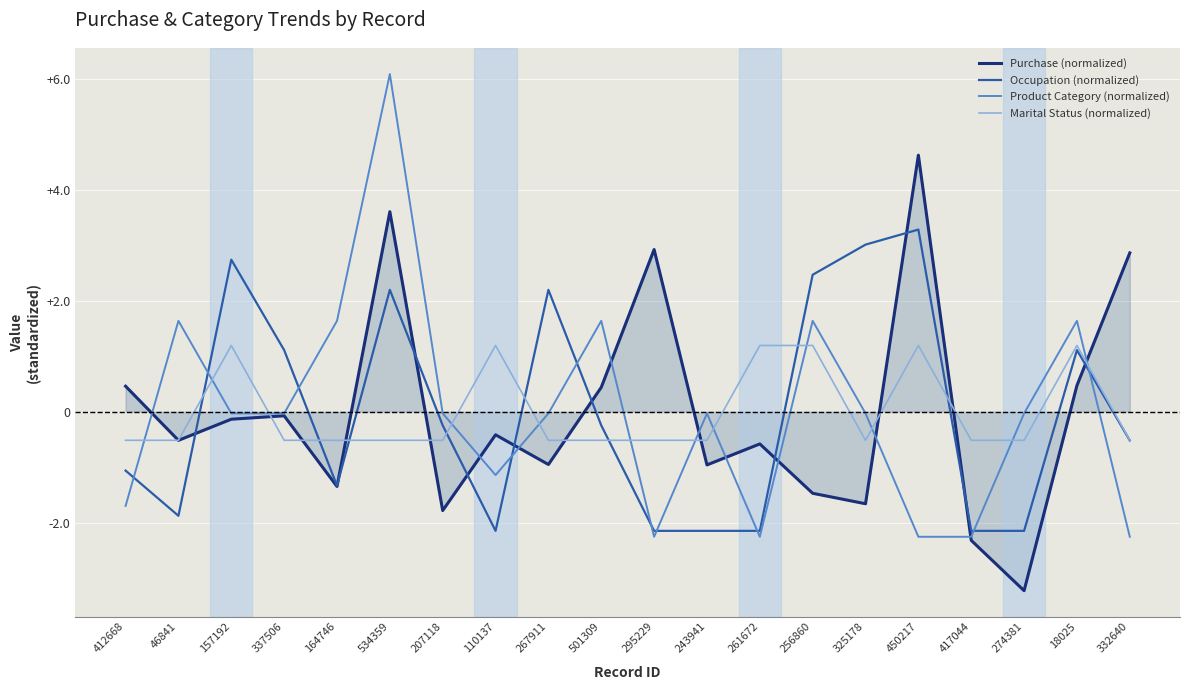

Which series has the largest range (max minus min)?

Product Category (normalized)